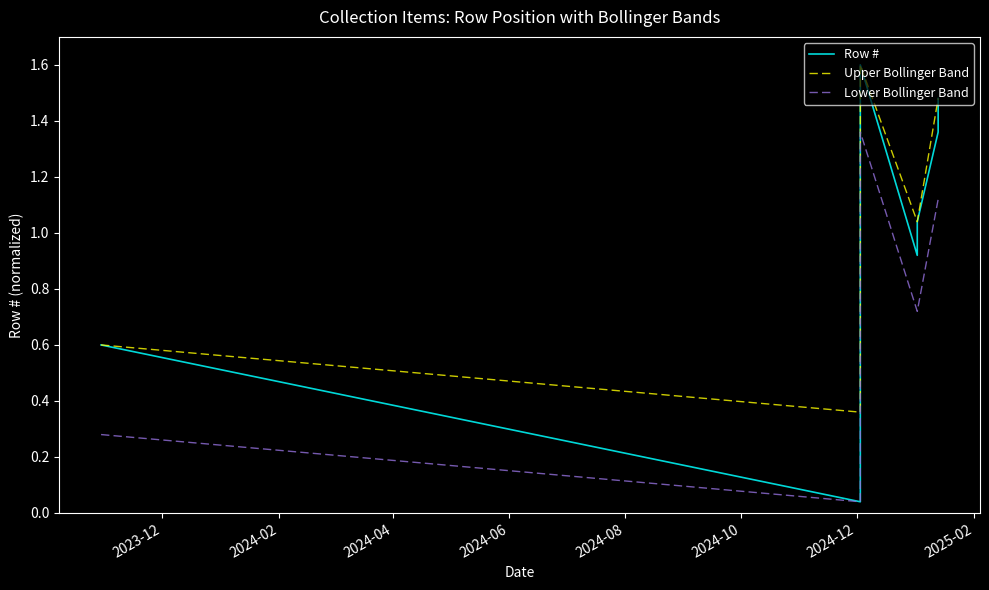

Rank the series by their maximum value, from highest to lowest.

Row #, Upper Bollinger Band, Lower Bollinger Band